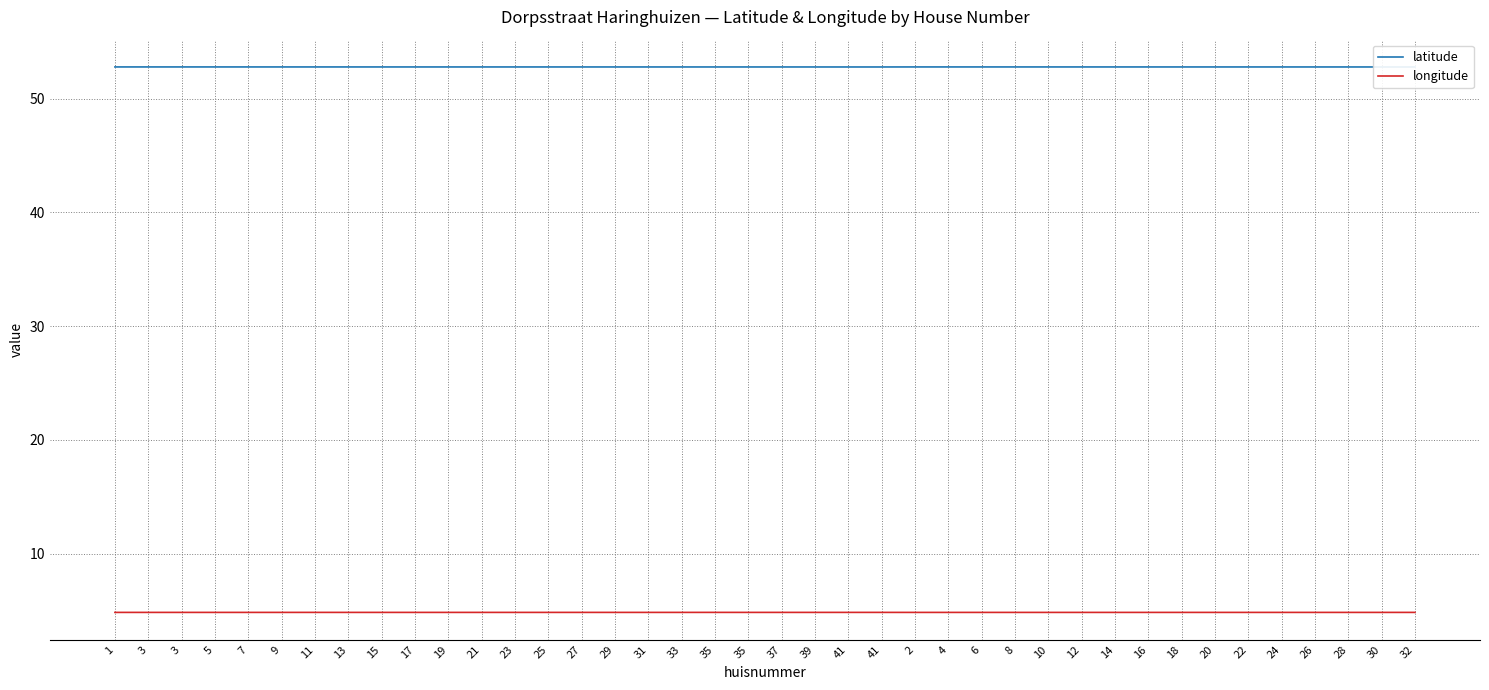

Between 21 and 12, which series saw the biggest shift?

longitude